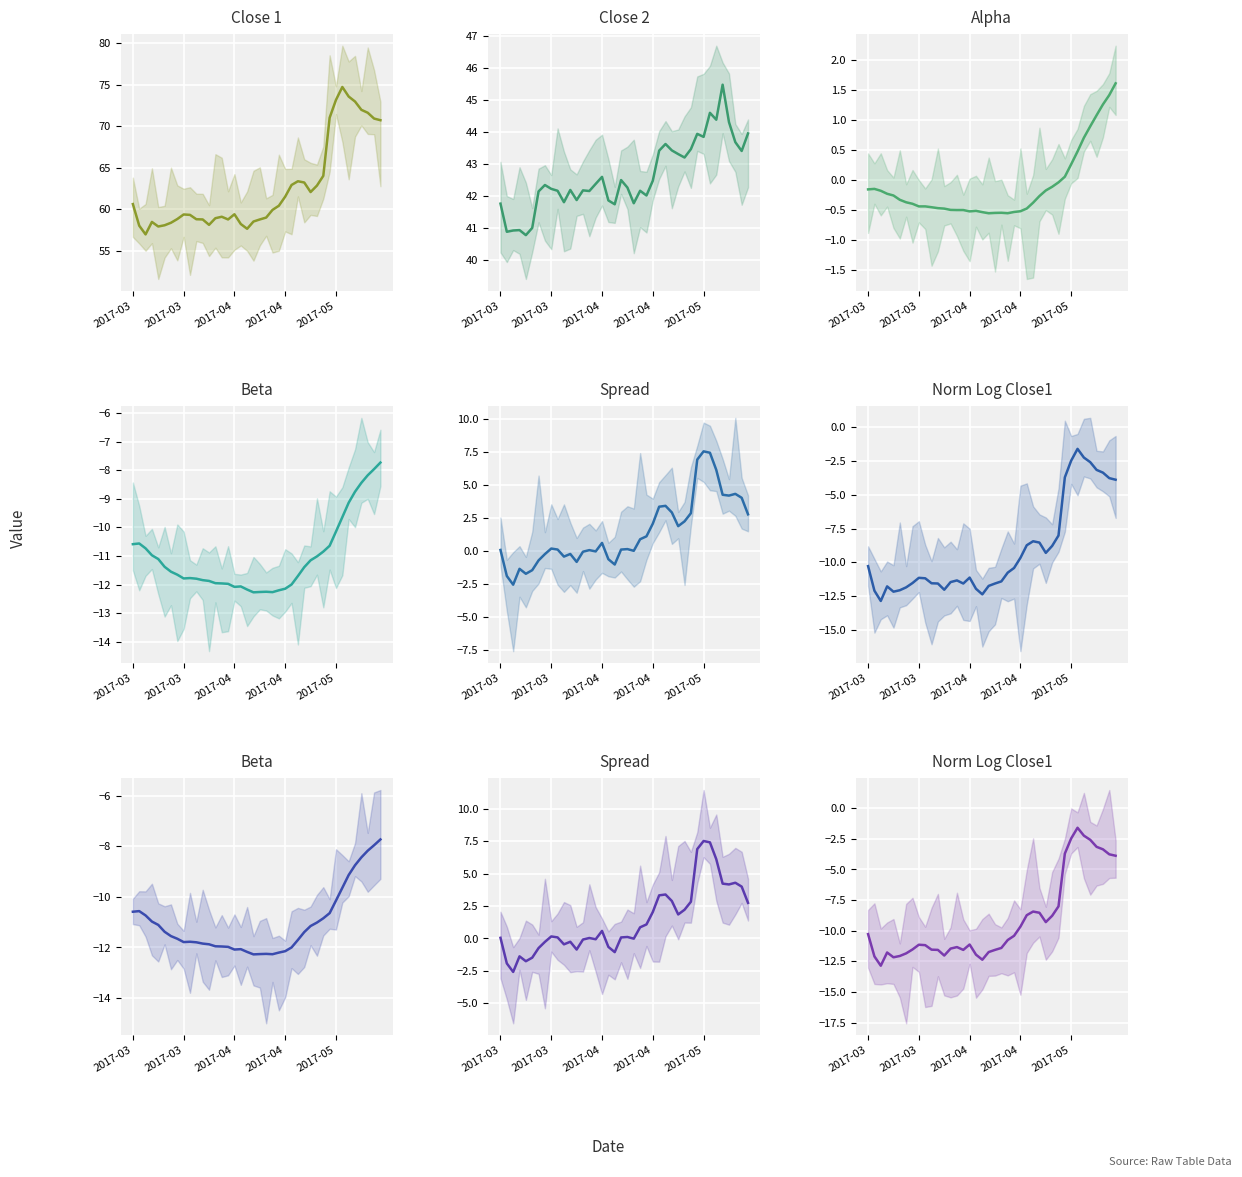

What is the difference between the maximum and minimum values in the Beta series?

4.5